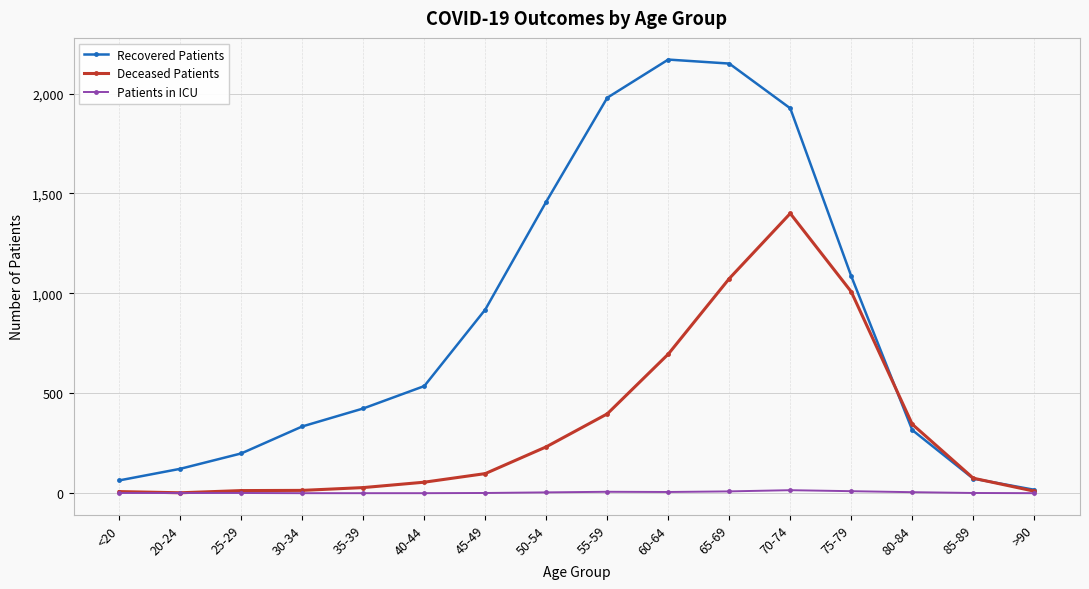

True or false: Recovered Patients has more than 0 interior local peaks.

True